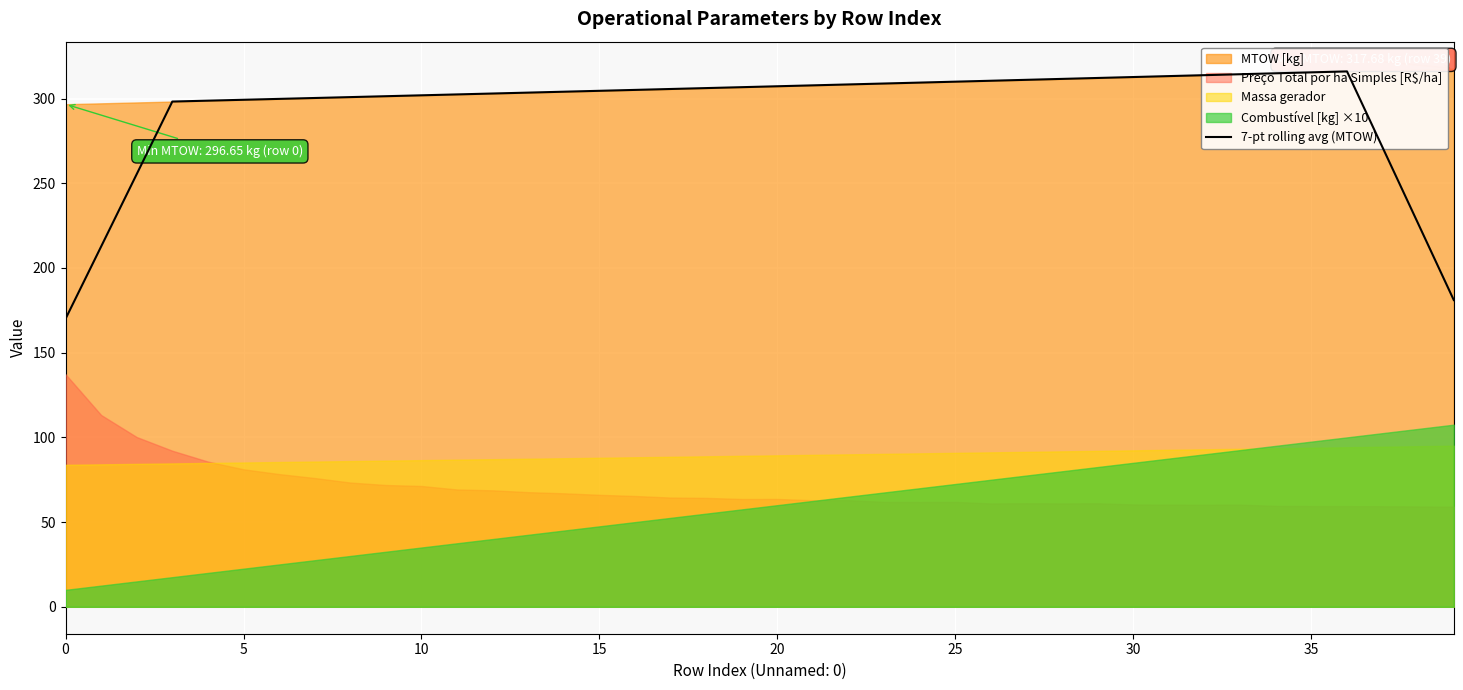

Which label corresponds to the largest value in the chart?

36